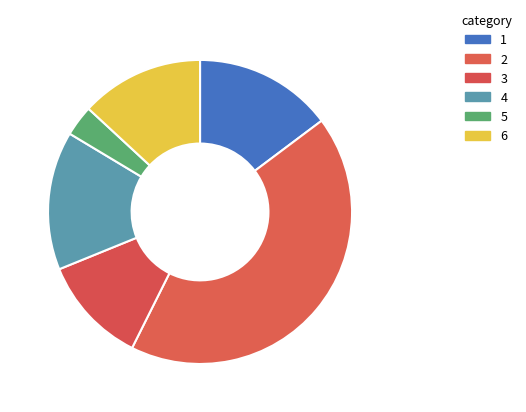

How many segments does this pie chart have?

6